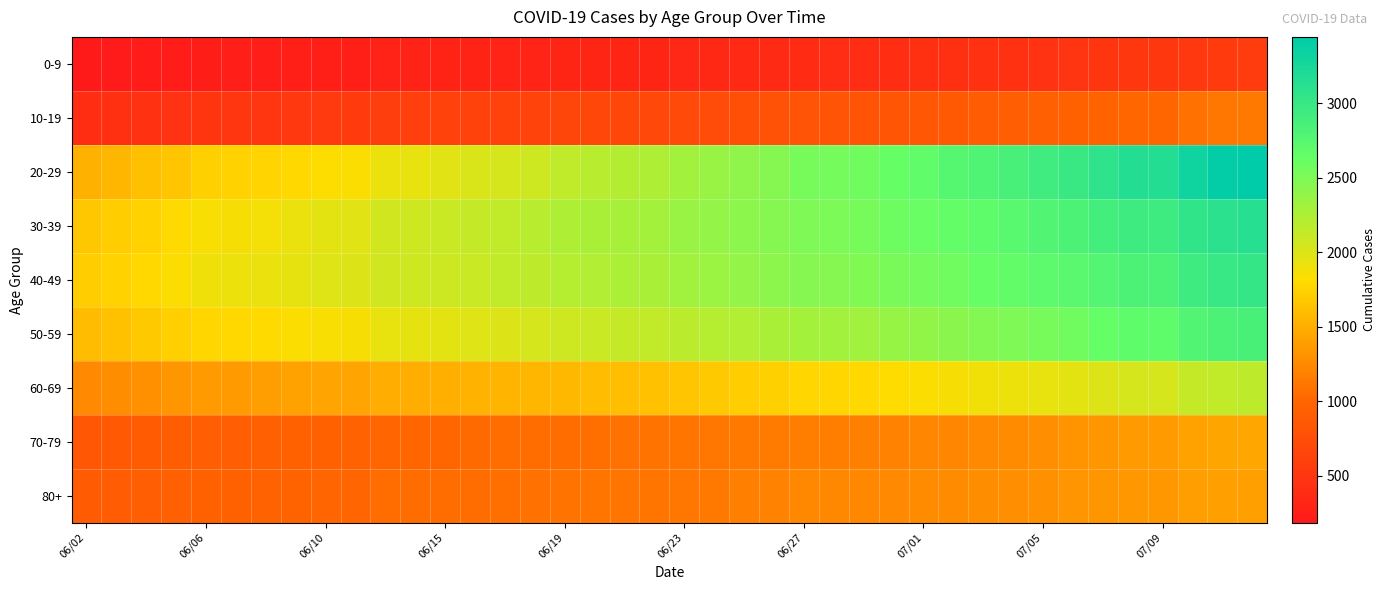

Reading left to right, extract all data points from this chart.

0-9: 186	199	212	222	234	237	241	250	257	260	278	280	288	298	307	312	315	318	321	322	335	348	361	377	387	390	394	409	422	429	442	453	458	468	487	510	510	529	552	556
10-19: 414	433	451	466	486	492	502	524	541	546	588	599	609	617	631	643	665	673	679	685	717	732	761	787	800	806	817	835	853	877	903	928	941	958	982	1013	1013	1087	1124	1140
20-29: 1516	1552	1618	1657	1727	1742	1758	1790	1820	1833	1927	1943	1971	2013	2042	2083	2148	2191	2220	2243	2303	2354	2412	2465	2533	2547	2569	2625	2676	2749	2808	2865	2931	2978	3073	3161	3161	3317	3409	3446
30-39: 1666	1704	1751	1798	1852	1863	1878	1930	1964	1977	2065	2076	2097	2125	2145	2188	2237	2264	2286	2295	2359	2389	2418	2457	2500	2513	2536	2585	2617	2653	2690	2737	2790	2829	2889	2947	2947	3060	3098	3129
40-49: 1708	1745	1790	1836	1895	1909	1923	1956	1988	1999	2058	2071	2087	2107	2136	2172	2209	2234	2249	2263	2320	2342	2380	2418	2456	2461	2479	2522	2546	2571	2622	2668	2702	2728	2773	2824	2824	2939	2991	3015
50-59: 1598	1636	1680	1721	1771	1780	1800	1831	1851	1859	1932	1949	1961	1984	2006	2040	2083	2106	2124	2135	2177	2202	2236	2264	2298	2310	2323	2365	2394	2429	2471	2497	2541	2568	2631	2689	2689	2789	2832	2859
60-69: 1251	1273	1300	1339	1361	1370	1390	1412	1428	1433	1485	1495	1505	1526	1540	1557	1574	1597	1611	1626	1658	1679	1704	1730	1766	1773	1787	1811	1837	1858	1888	1913	1938	1967	1995	2043	2043	2125	2144	2171
70-79: 853	868	888	912	925	928	940	951	959	964	1000	1003	1009	1030	1041	1050	1061	1076	1084	1091	1106	1123	1140	1146	1172	1175	1181	1202	1219	1228	1251	1260	1285	1310	1334	1361	1361	1415	1446	1455
80+: 897	910	935	949	959	958	967	982	998	997	1041	1042	1049	1058	1077	1085	1096	1105	1110	1113	1126	1138	1183	1195	1236	1238	1242	1252	1258	1265	1281	1284	1299	1323	1333	1347	1347	1386	1396	1403